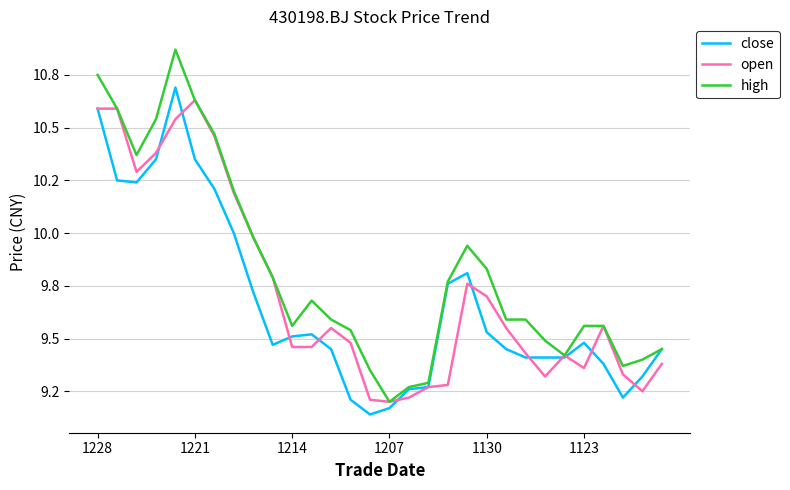

Is this an area chart (filled region under the line)?

No